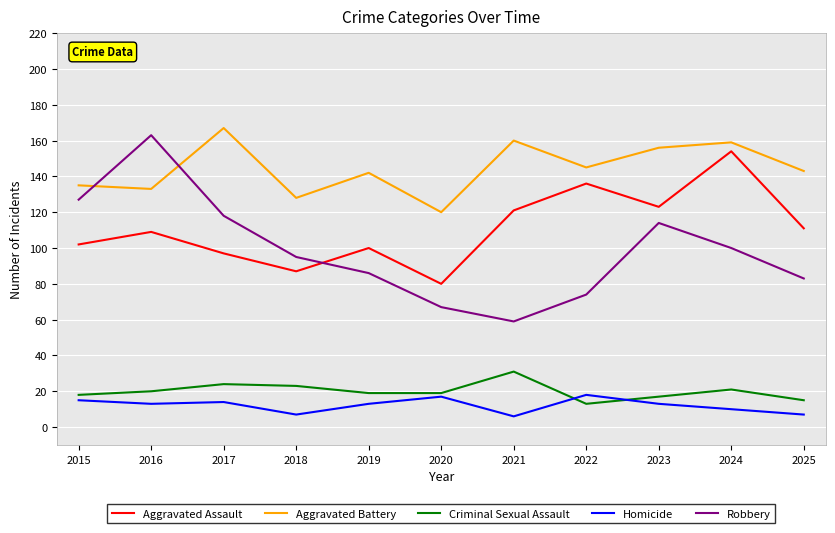

Is the value of Aggravated Battery at 2025 greater than the value of Aggravated Assault at 2017?

Yes